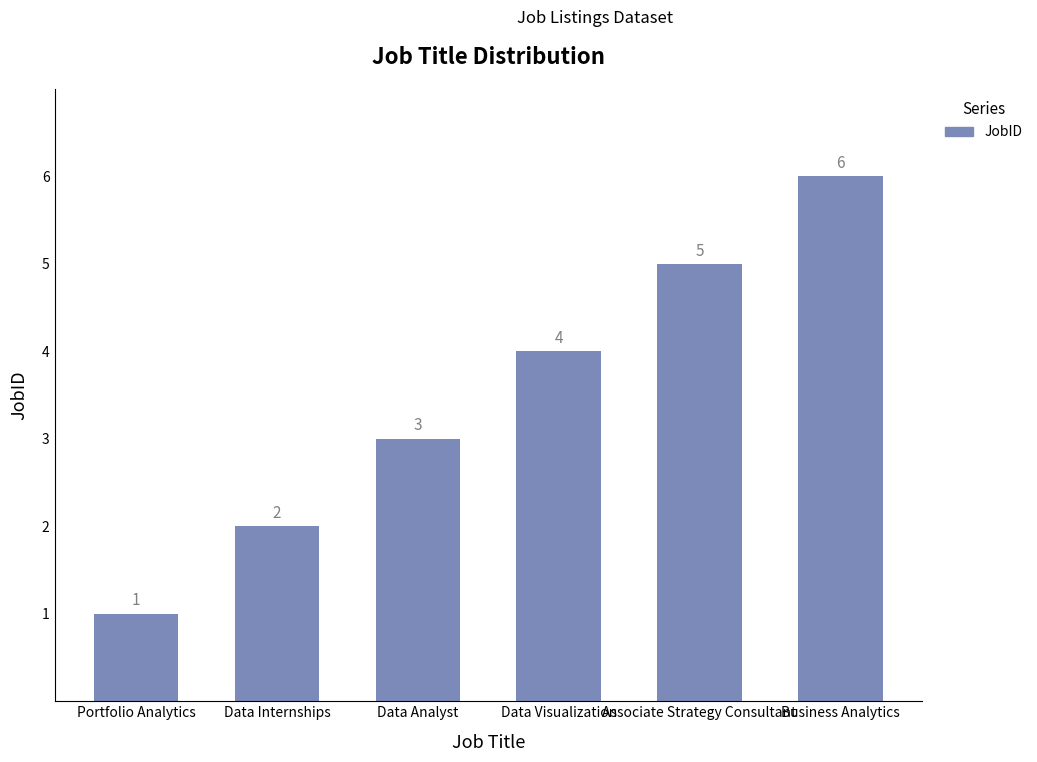

Reading left to right, what are all the values shown in this chart?

Portfolio Analytics=1	Data Internships=2	Data Analyst=3	Data Visualization=4	Associate Strategy Consultant=5	Business Analytics=6